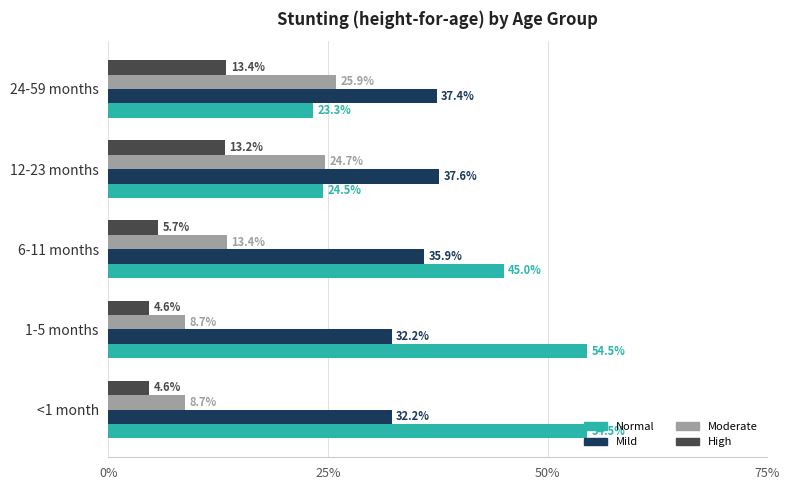

What are all the series names shown in the legend?

Normal, Mild, Moderate, High